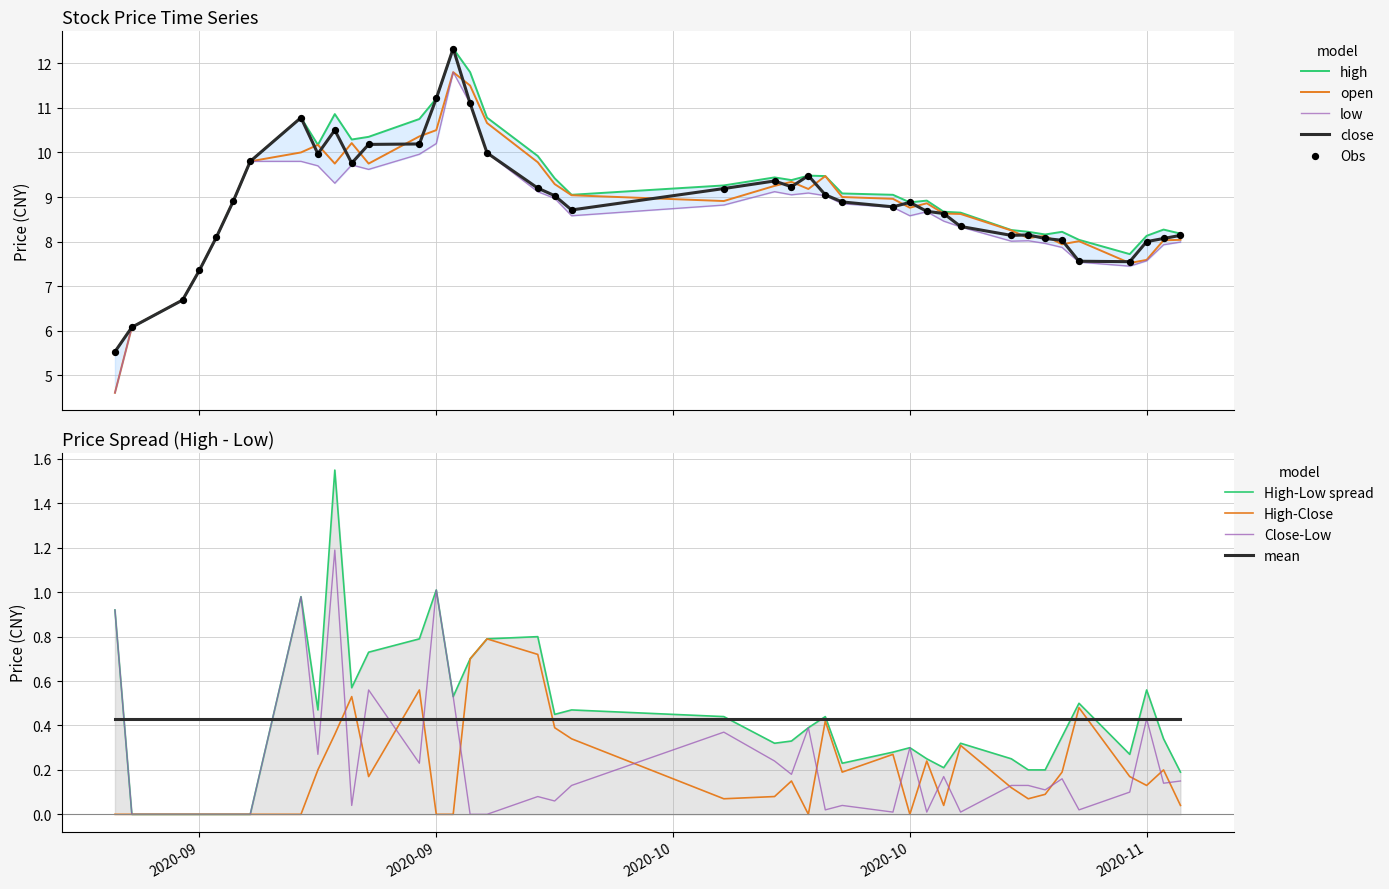

Which series has the largest total across all categories?

high